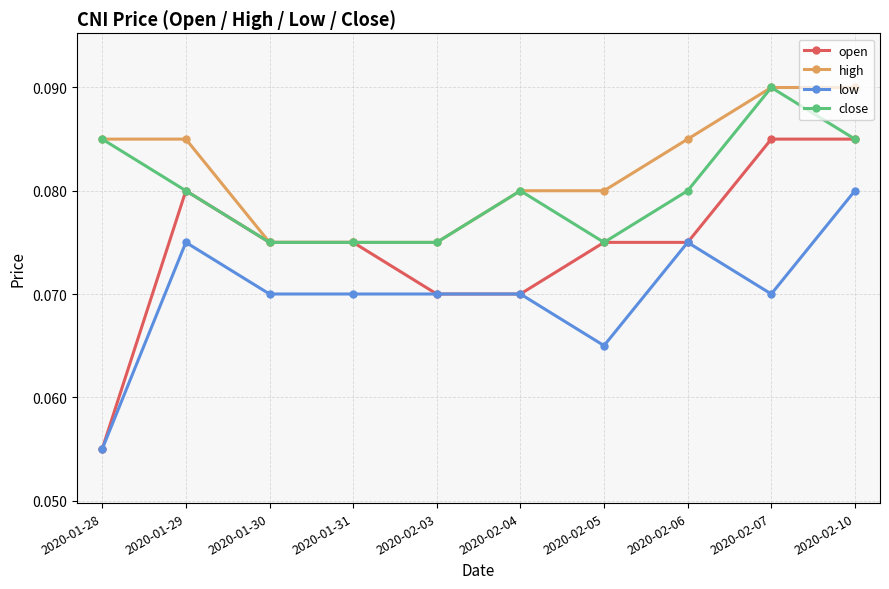

At how many categories does at least one series exceed 0?

10